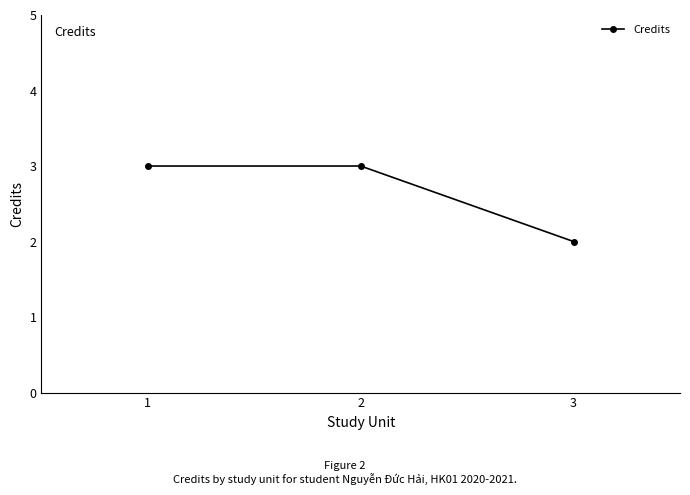

Between 2 and 3, which is larger?

2